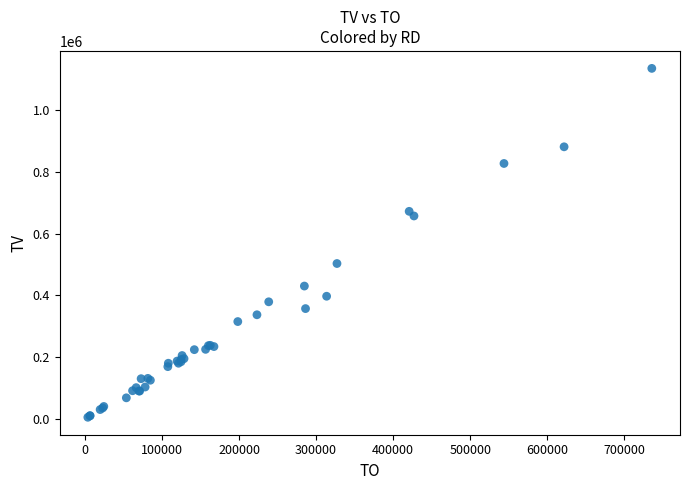

What Y value in the scatter plot is closest to 570000?

503000